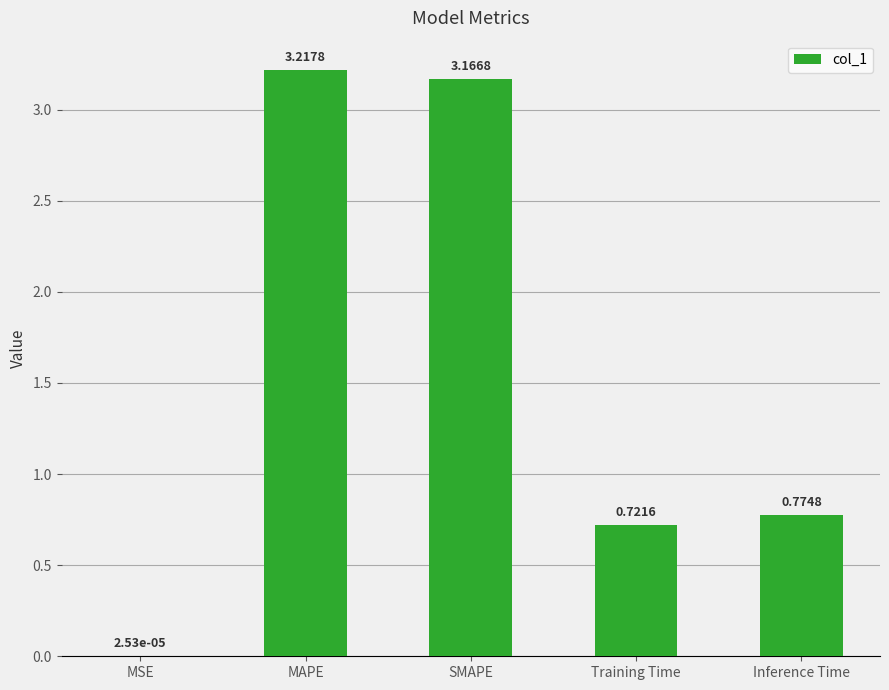

What is the ratio of the value at MAPE to the value at SMAPE?

1.0